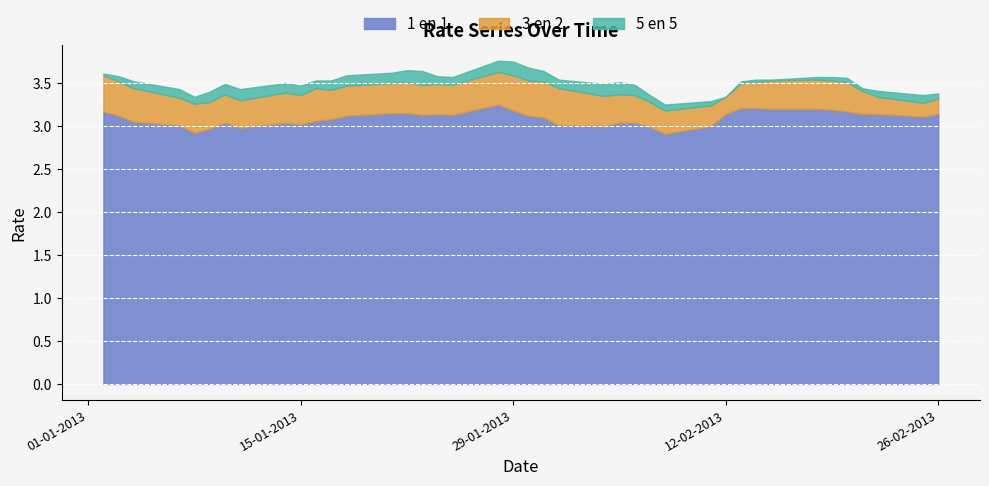

Is the value of 1 en 1 at 15-01-2013 greater than the value of 3 en 2 at 05-02-2013?

No